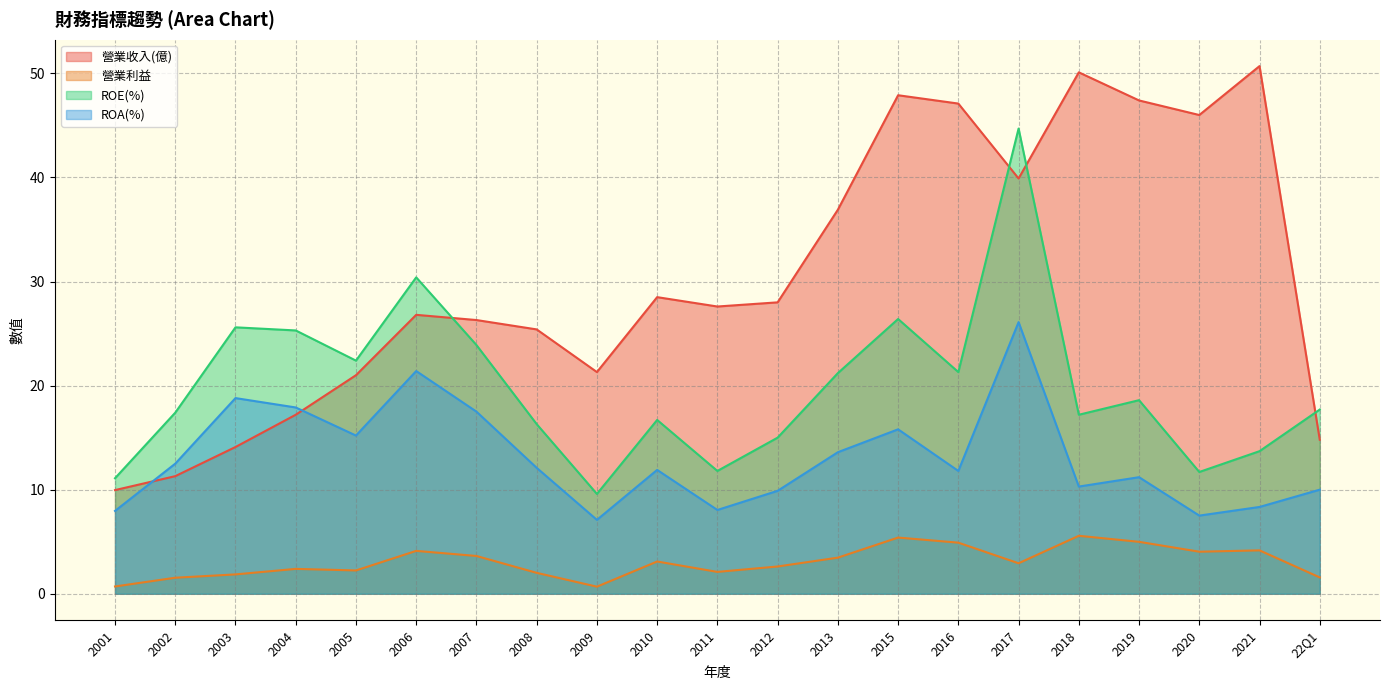

What is the label of the 20th point from the left?

2021